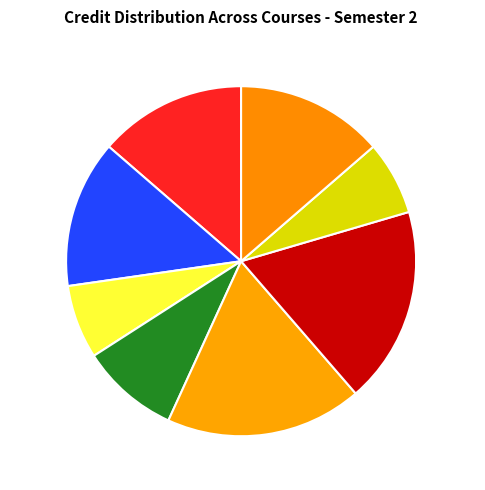

Is CS101 the majority of the pie?

No